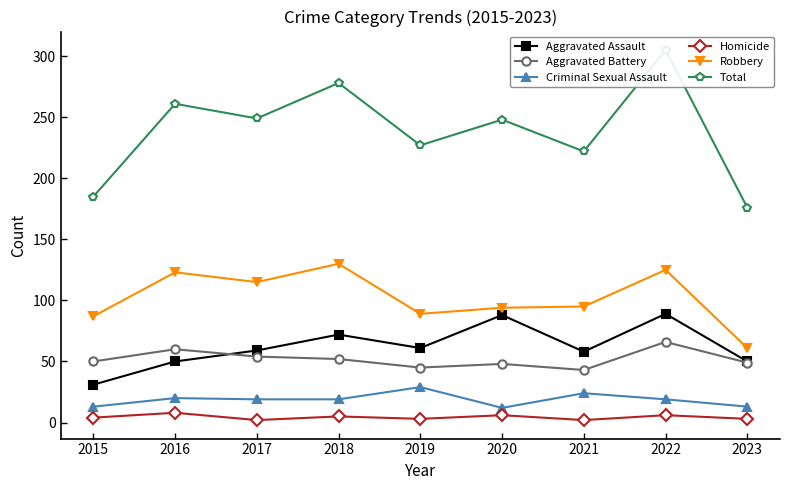

What are all the series names shown in the legend?

Aggravated Assault, Aggravated Battery, Criminal Sexual Assault, Homicide, Robbery, Total